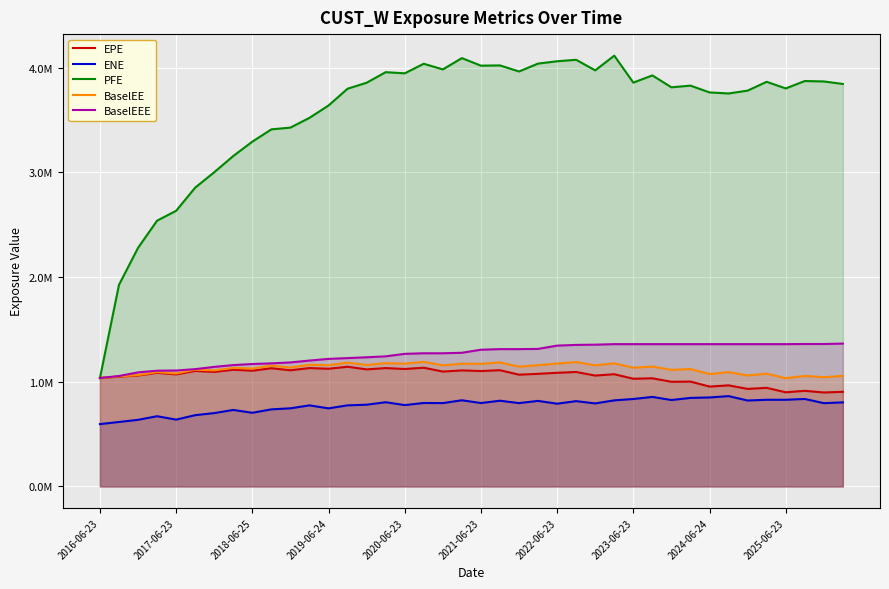

True or false: ENE has more than 1 interior local peaks.

True